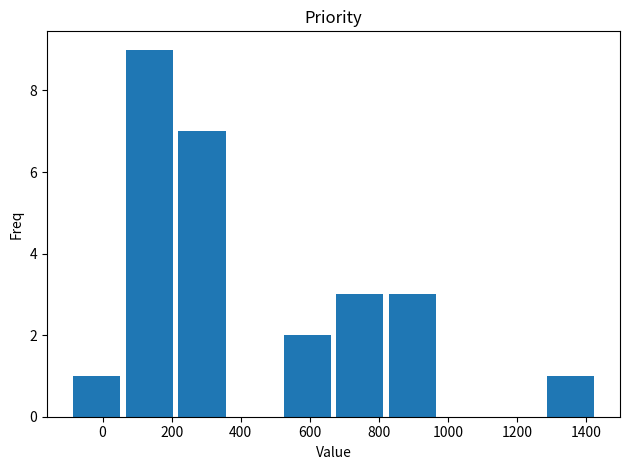

Which range on the x-axis has the tallest bar?

60 to 220